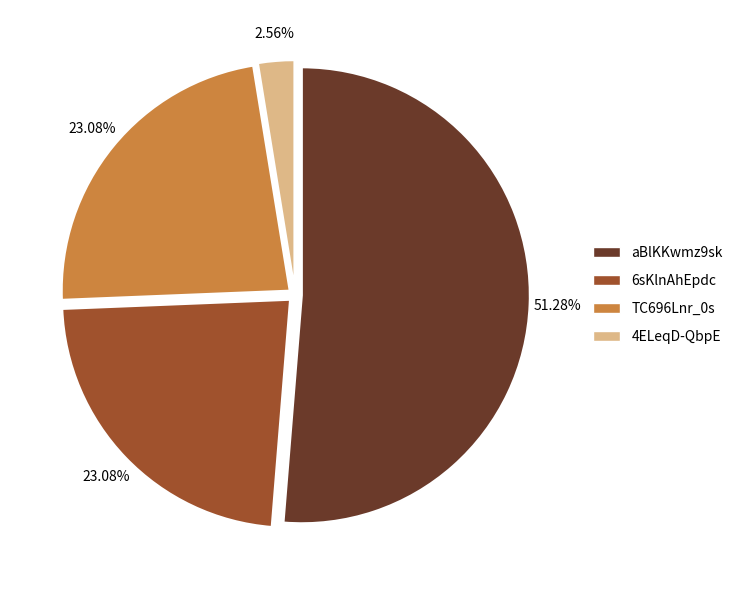

Which category accounts for the majority?

aBlKKwmz9sk